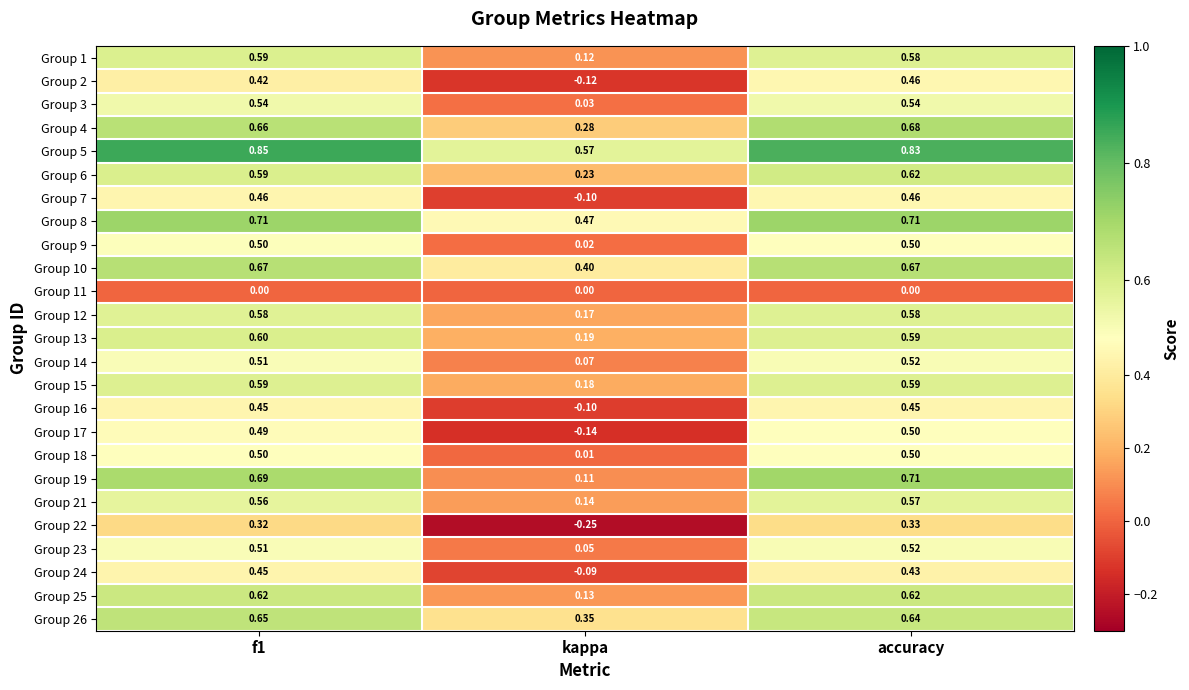

What is the total value across all series at accuracy?

13.6